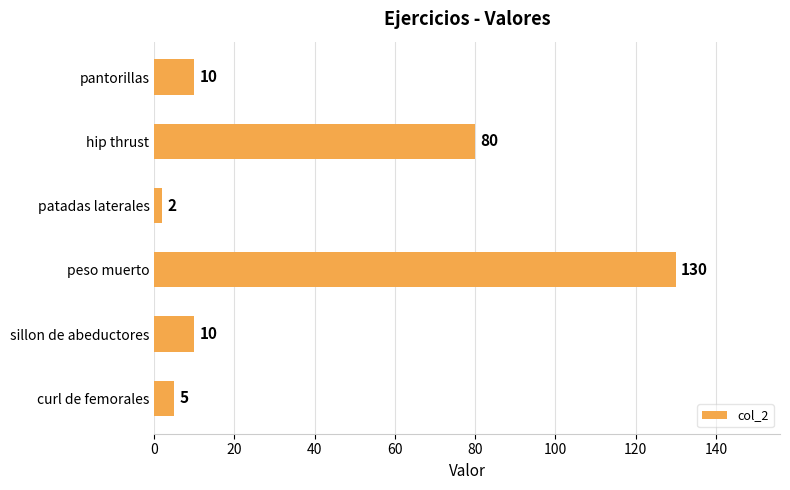

Reading top to bottom, what are all the values shown in this chart?

10	80	2	130	10	5